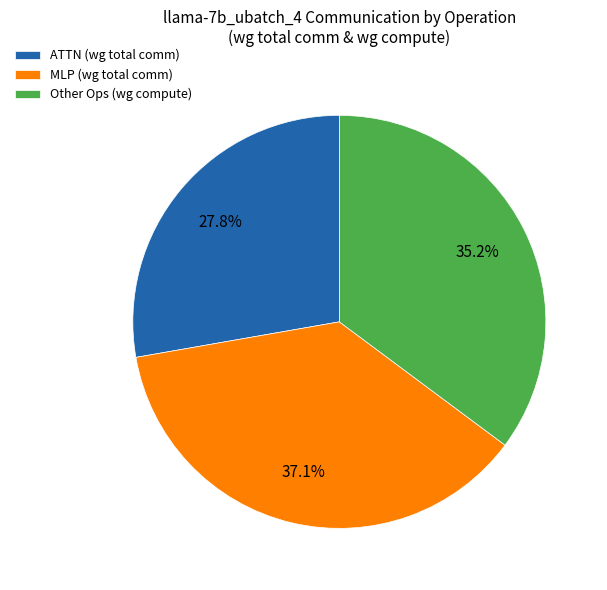

Rank the categories by value from highest to lowest.

MLP (wg total comm), Other Ops (wg compute), ATTN (wg total comm)